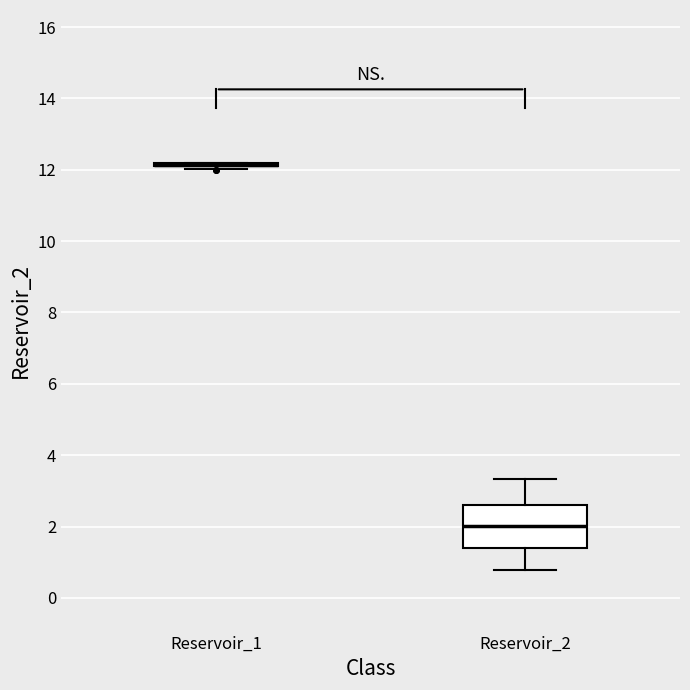

Where does the median line of the box for Reservoir_2 sit on the y-axis? The values are not printed on the chart, so give them approximately, as read against the axis.

2.0